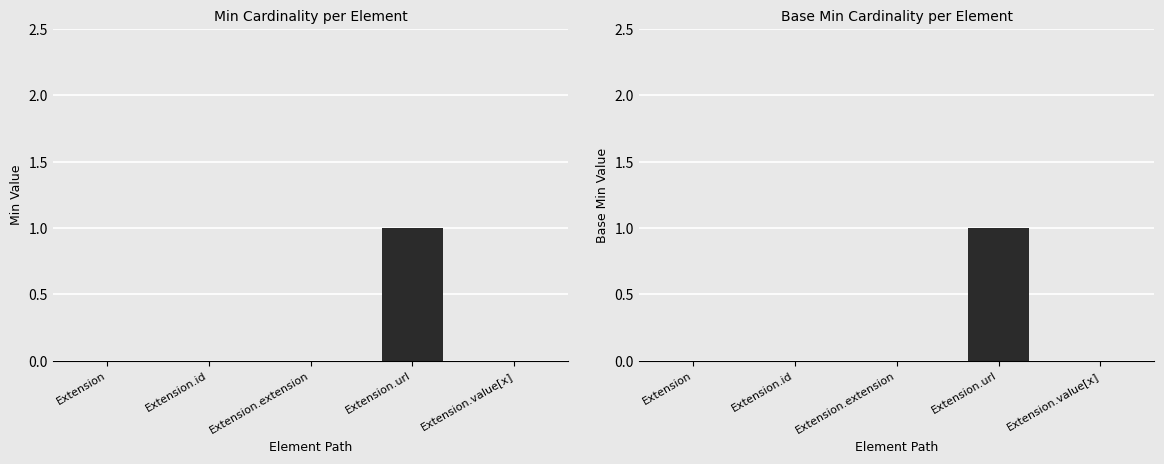

Reading left to right, what are all the values shown in this chart?

Min: Extension=0	Extension.id=0	Extension.extension=0	Extension.url=1	Extension.value[x]=0
Base Min: Extension=0	Extension.id=0	Extension.extension=0	Extension.url=1	Extension.value[x]=0